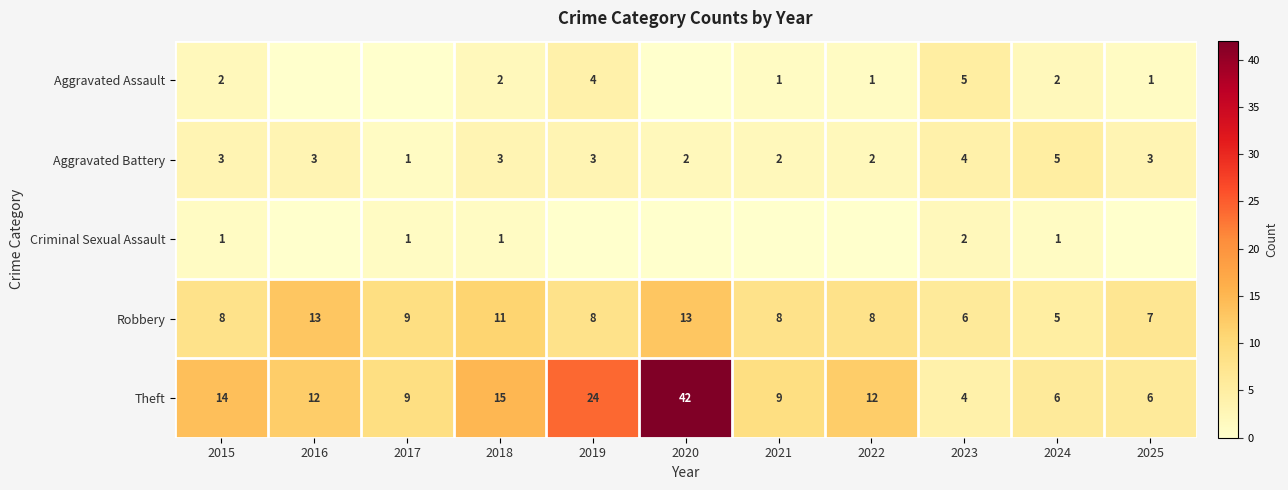

Which category has the highest value in the Theft series?

2020